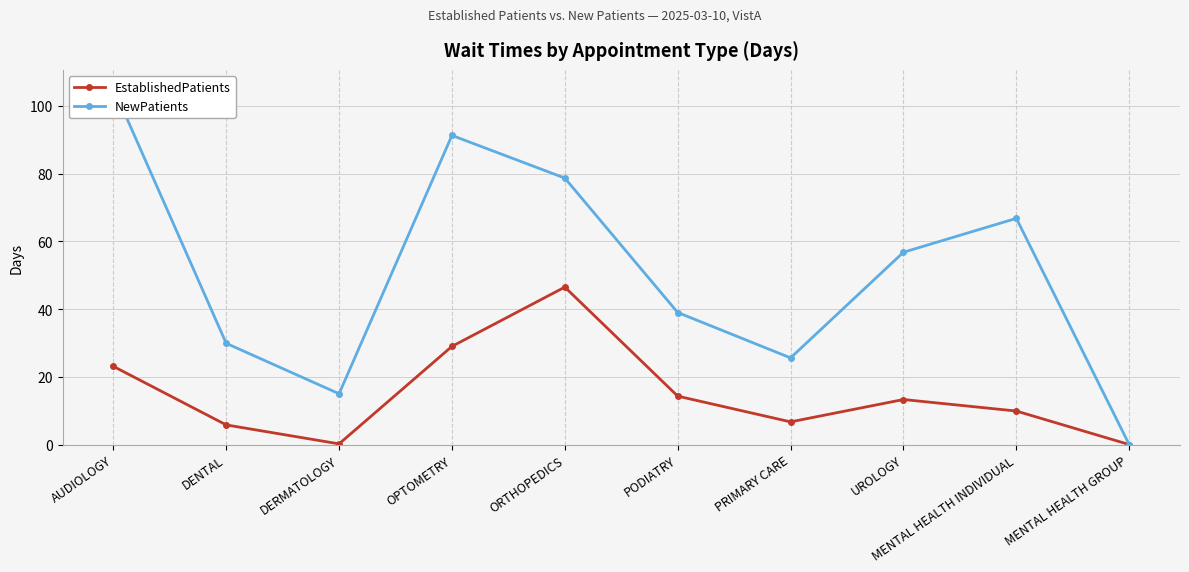

Rank the categories by NewPatients value from highest to lowest.

AUDIOLOGY, OPTOMETRY, ORTHOPEDICS, MENTAL HEALTH INDIVIDUAL, UROLOGY, PODIATRY, DENTAL, PRIMARY CARE, DERMATOLOGY, MENTAL HEALTH GROUP